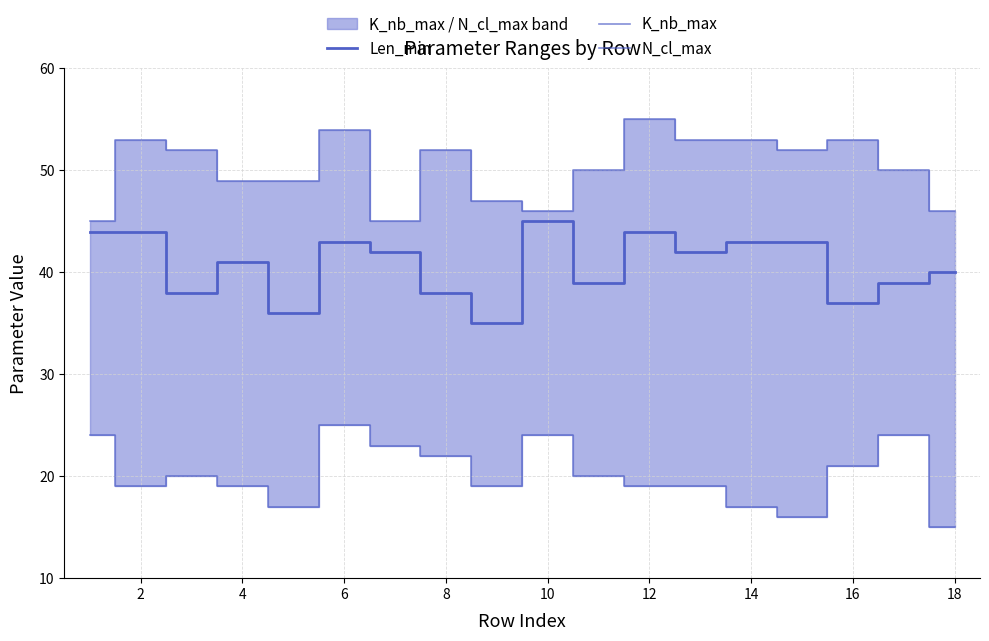

Is it true that Len_min equals 14 at 20?

False